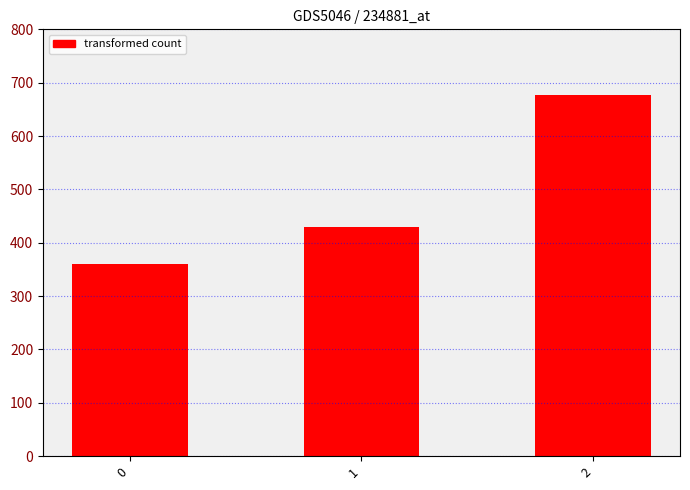

Reading right to left, what are all the values shown in this chart?

677.8	428.6	360.0